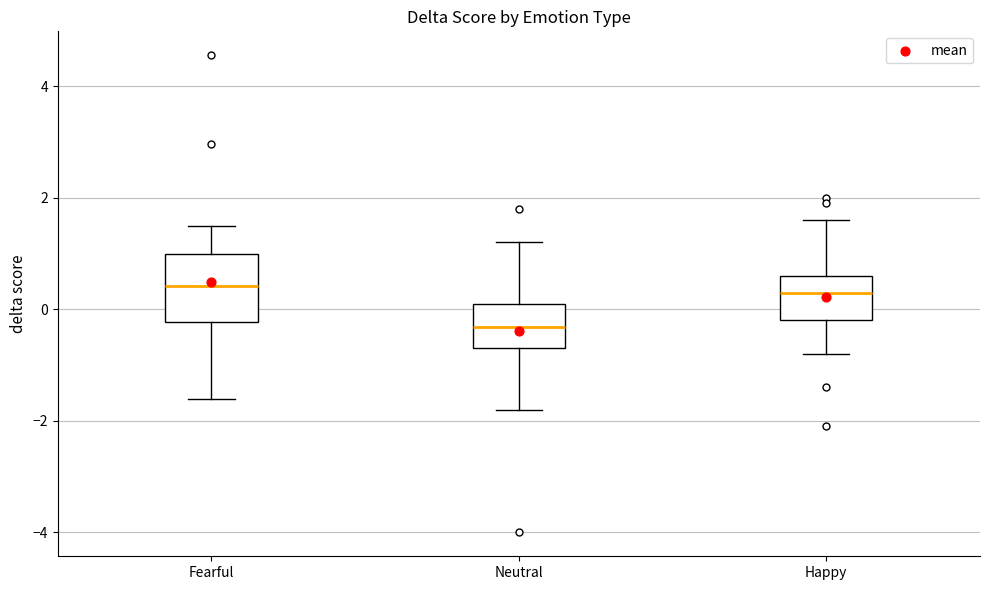

Where does the median line of the box for Fearful sit on the y-axis? The values are not printed on the chart, so give them approximately, as read against the axis.

0.4